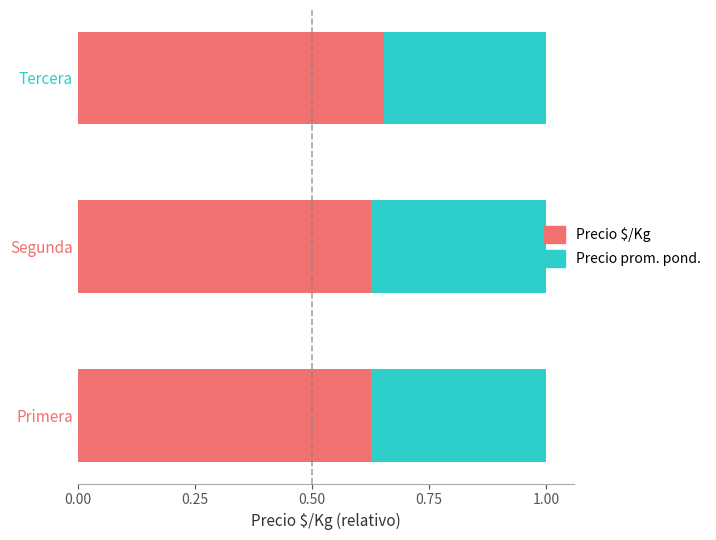

What is the total value across all series at Segunda?

1.0